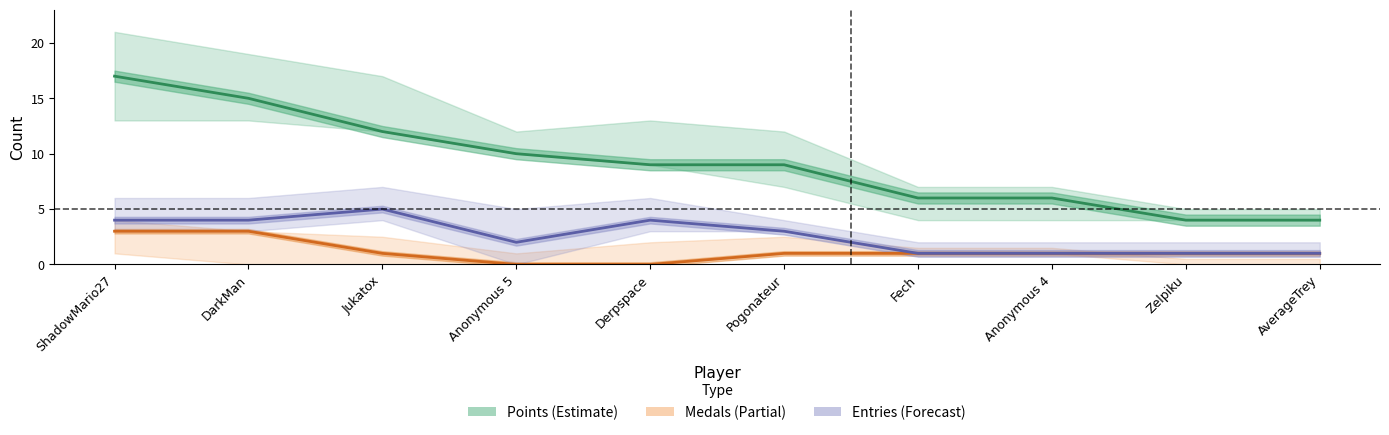

True or false: Points and Entries cross at least once.

False